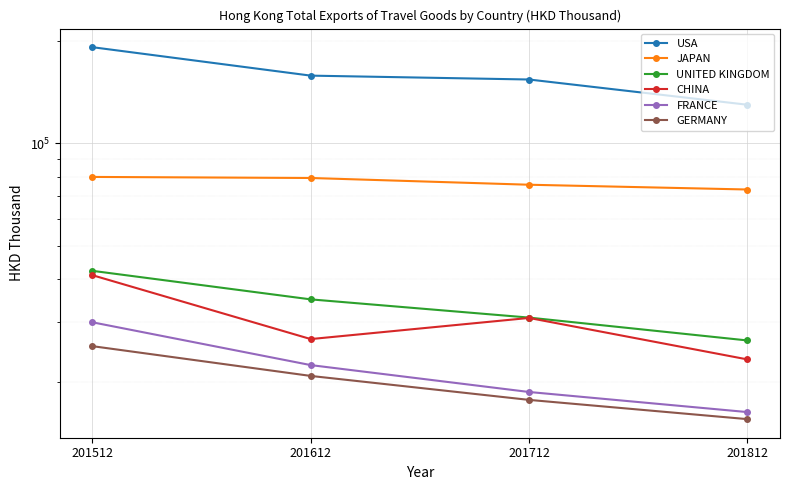

At 201712, list the series in order from smallest to largest.

GERMANY, FRANCE, CHINA, UNITED KINGDOM, JAPAN, USA